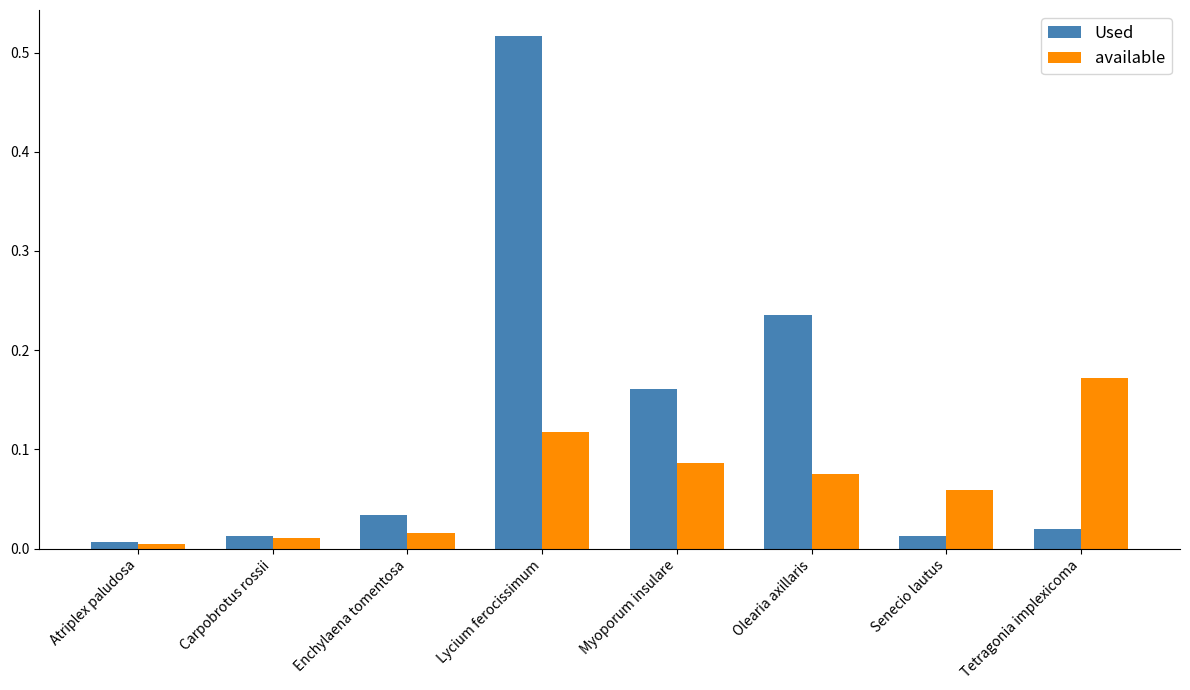

List the series in order of their peak value, lowest first.

available, Used